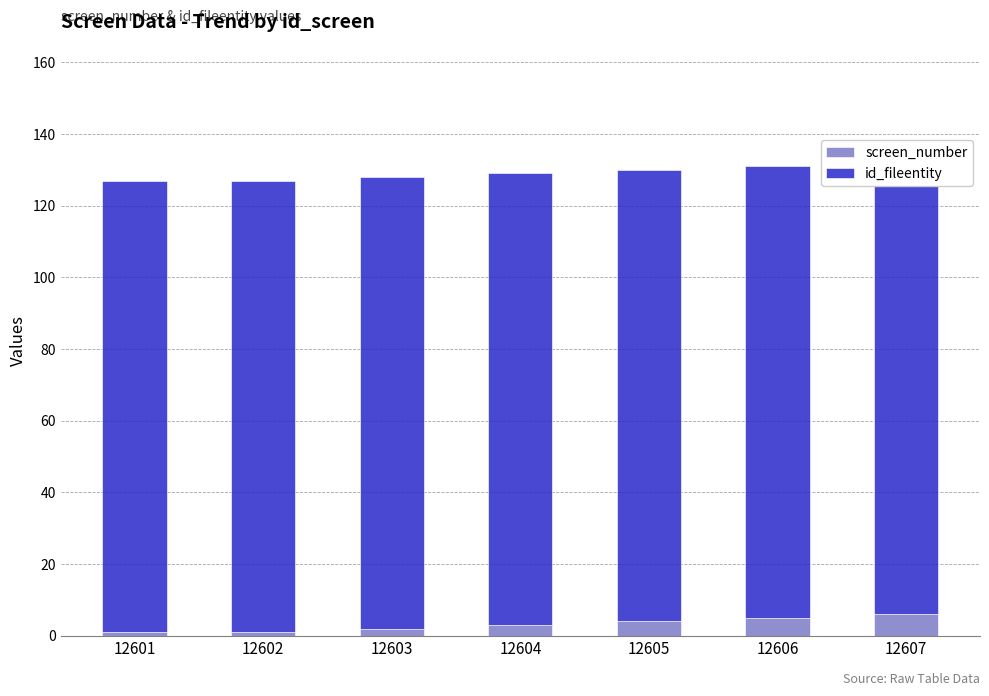

Which category has the highest value across all series?

12601